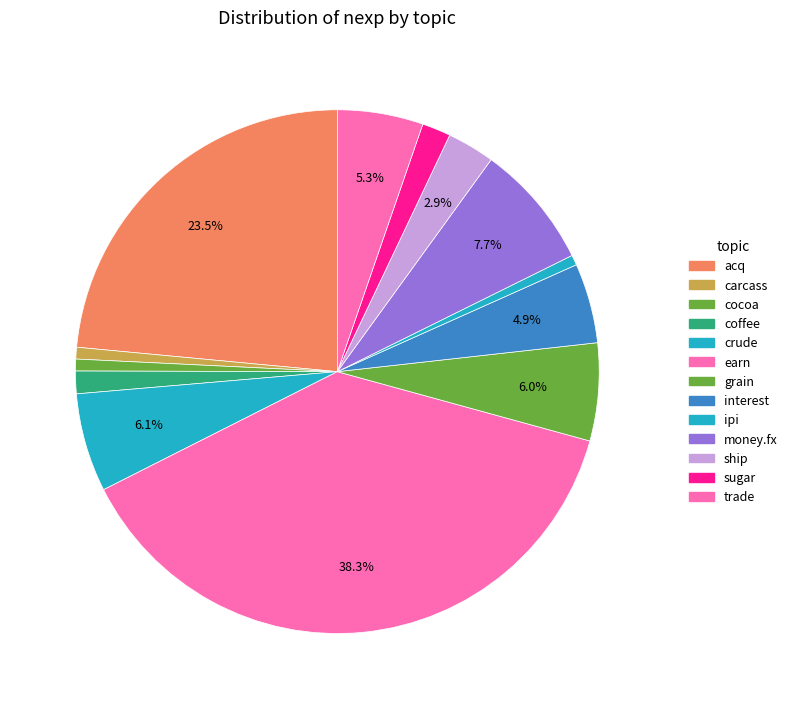

Which slice is the largest?

earn